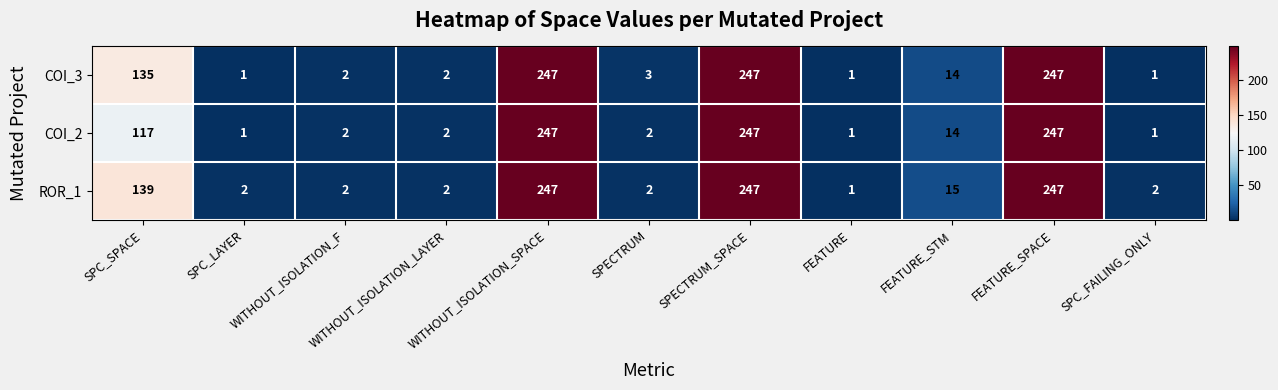

What is the total value across all series at FEATURE_STM?

43